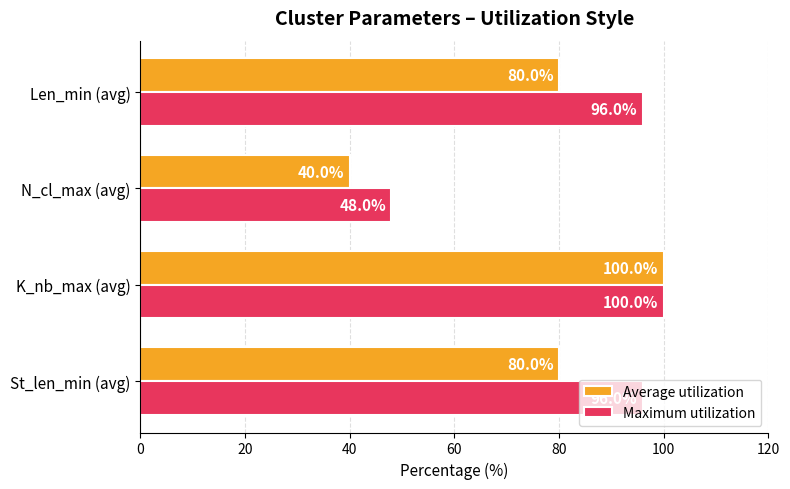

List the series in order of their overall mean, lowest first.

Average utilization, Maximum utilization